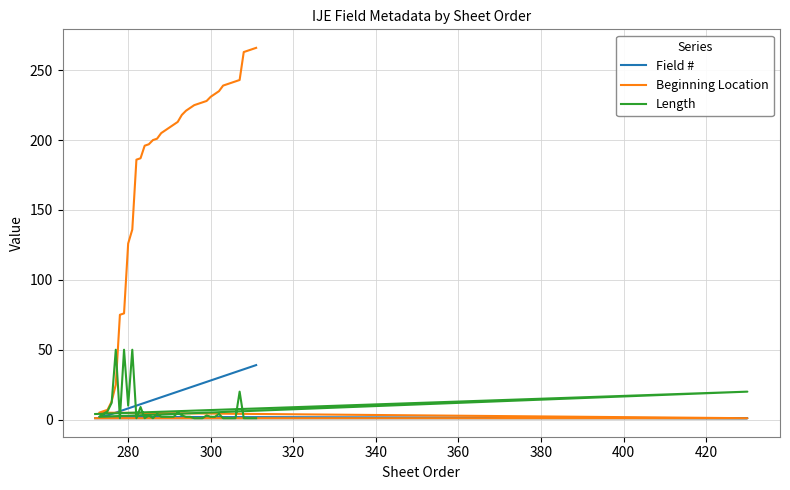

Is this an area chart (filled region under the line)?

No